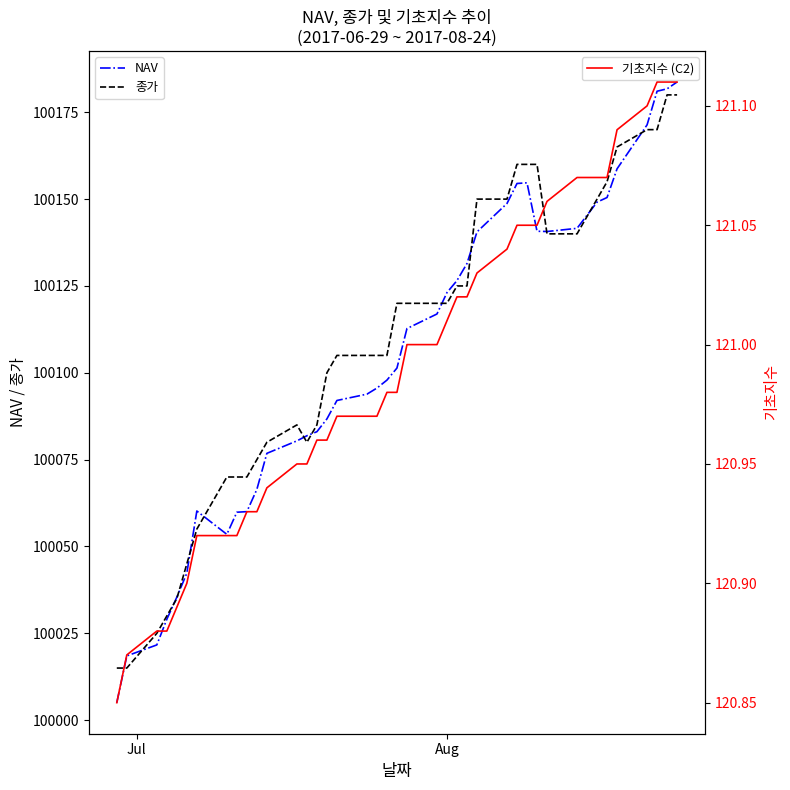

Is it true that 기초지수 (C2) equals 162.3 at 5?

False